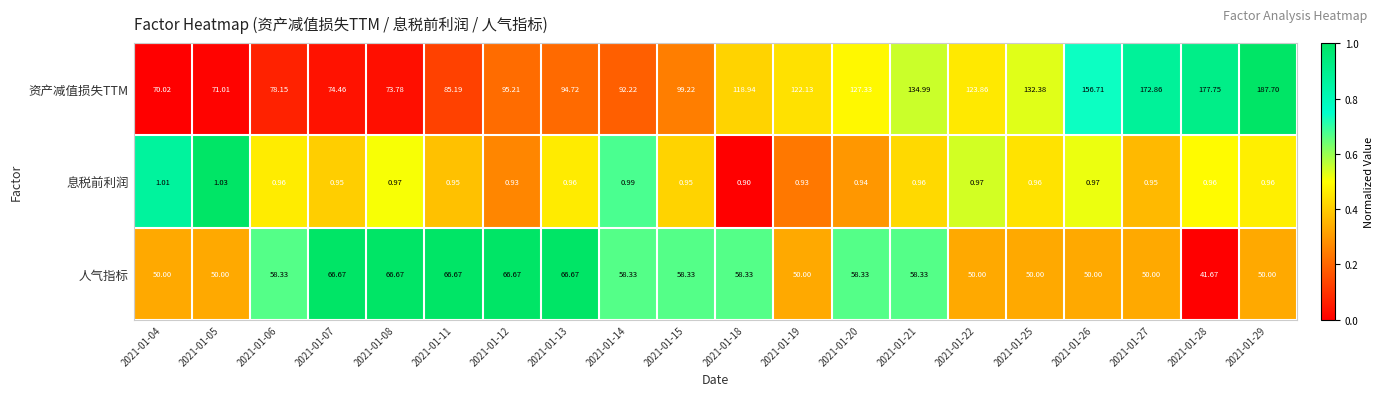

How many data points does each series have?

20